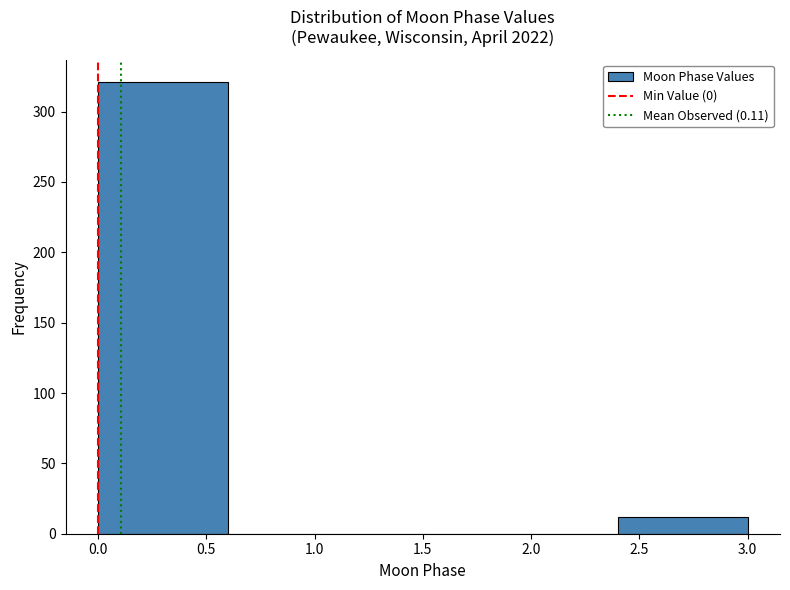

What is the height of the bar covering 0.0 to 0.6 on the x-axis? The values are not printed on the chart, so give them approximately, as read against the axis.

320